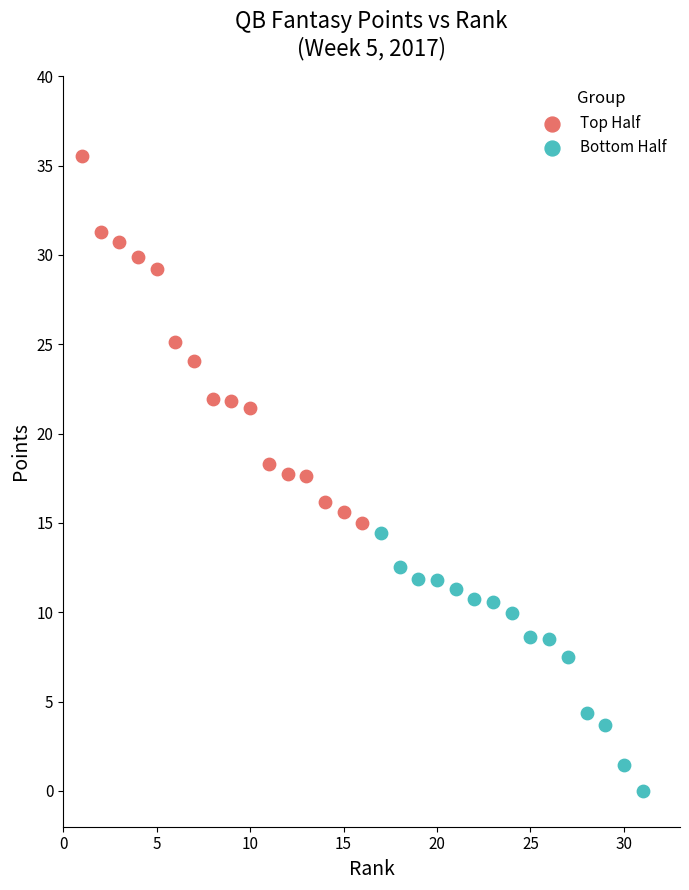

Which series contains the highest Y value?

Top Half